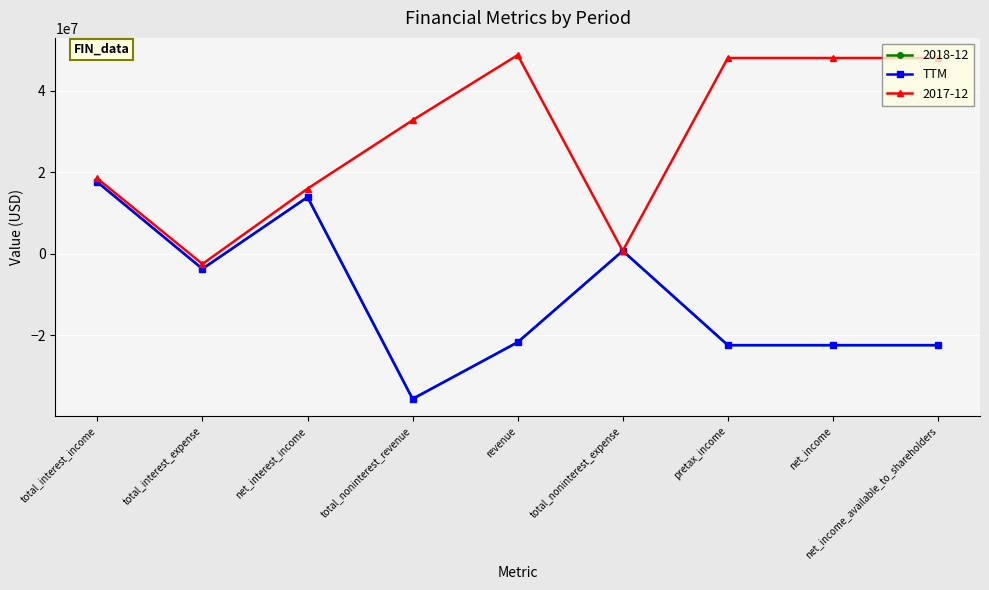

What is the lowest value of the TTM series?

-35647000